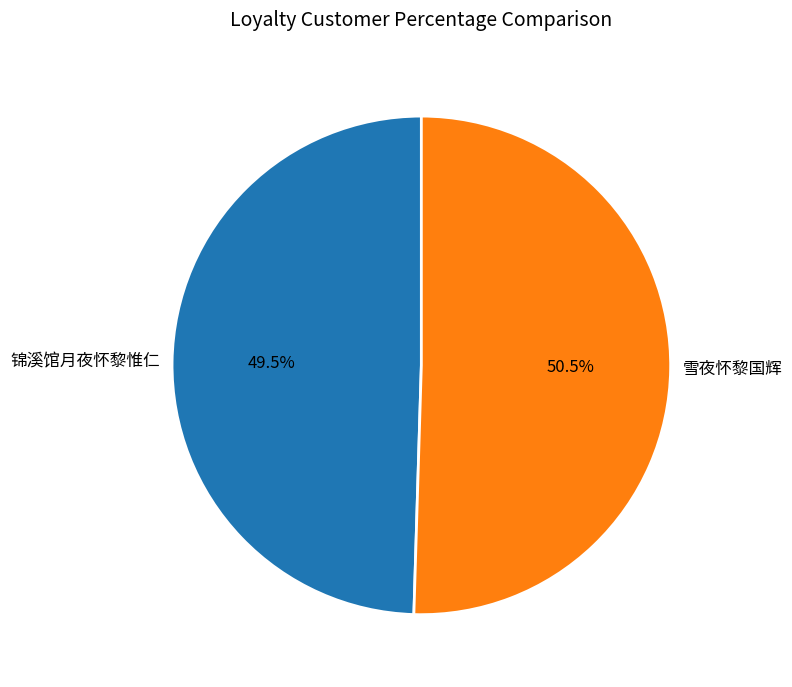

The 锦溪馆月夜怀黎惟仁 slice represents 63% of the pie. True or false?

False